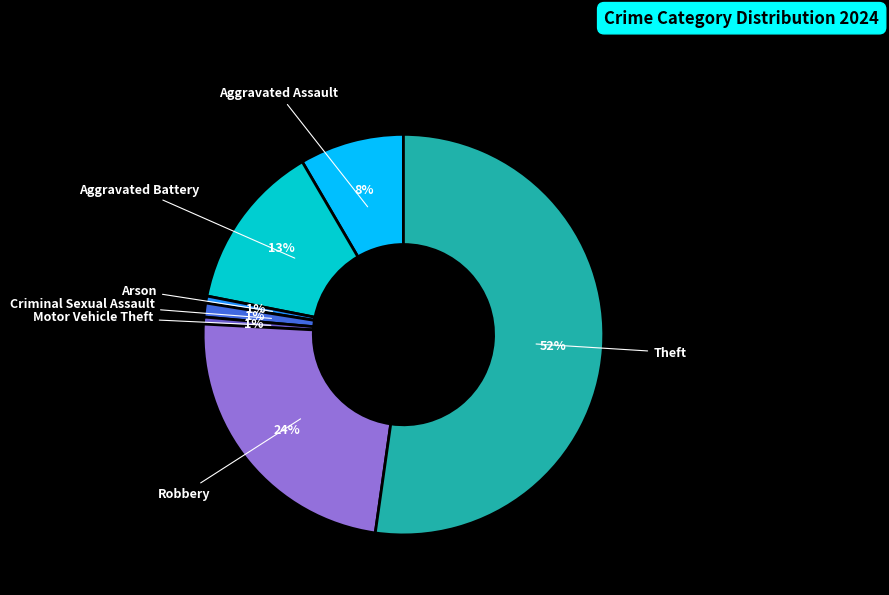

Which slice is the largest?

Theft